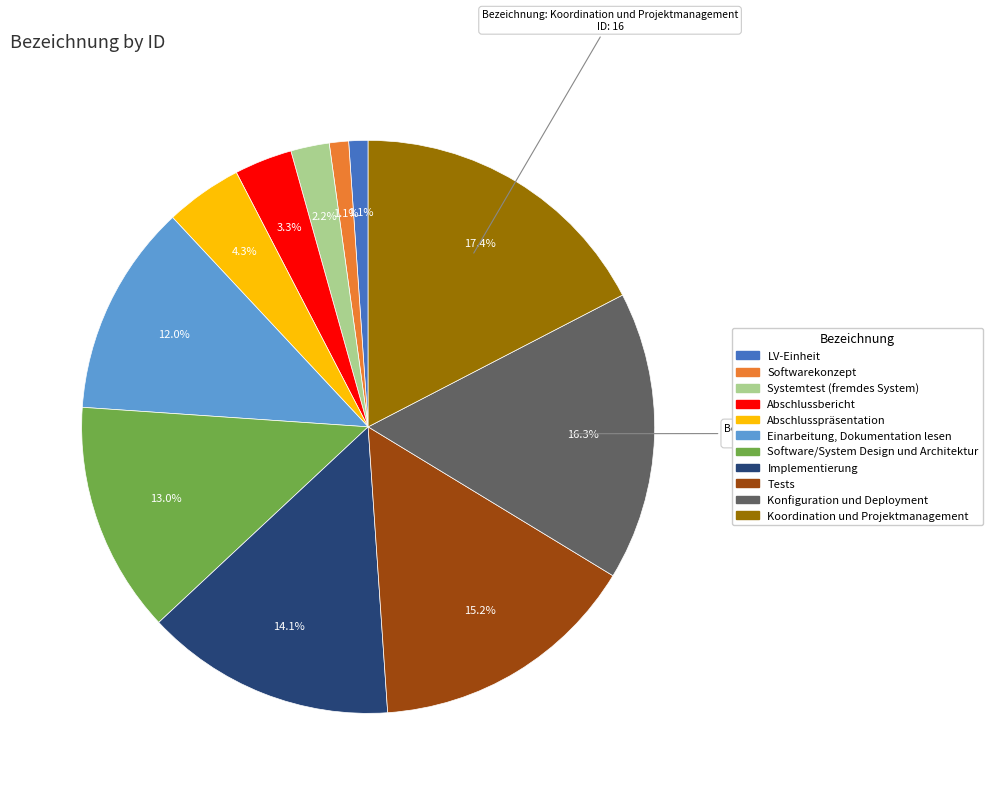

To the nearest percent, what is the combined percentage of LV-Einheit and Softwarekonzept?

2%